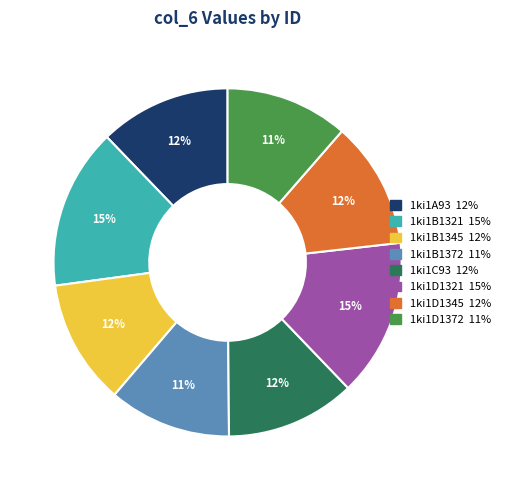

To the nearest percent, what percentage of the pie is 1ki1B1345?

12%